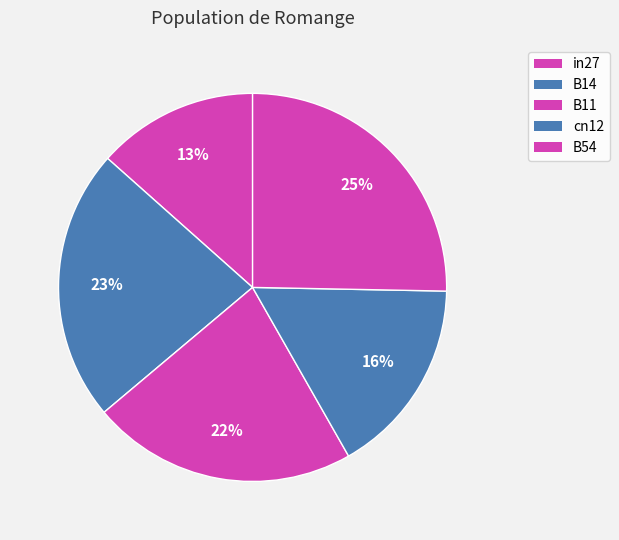

True or false: cn12 accounts for 16% of the total.

True